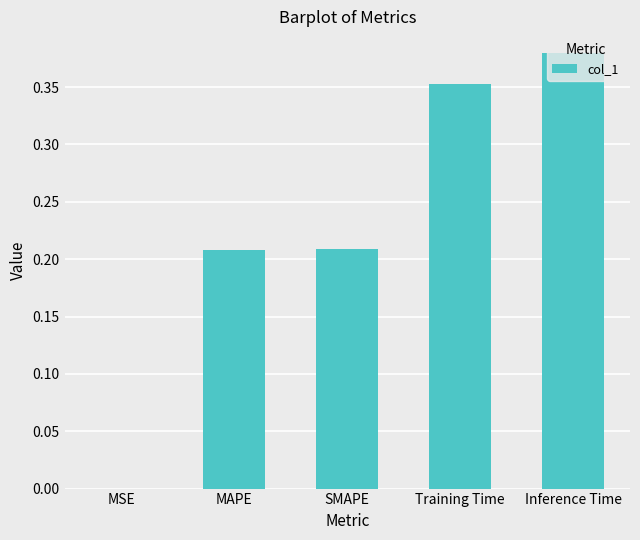

At which category does the chart reach its peak across all series?

Inference Time